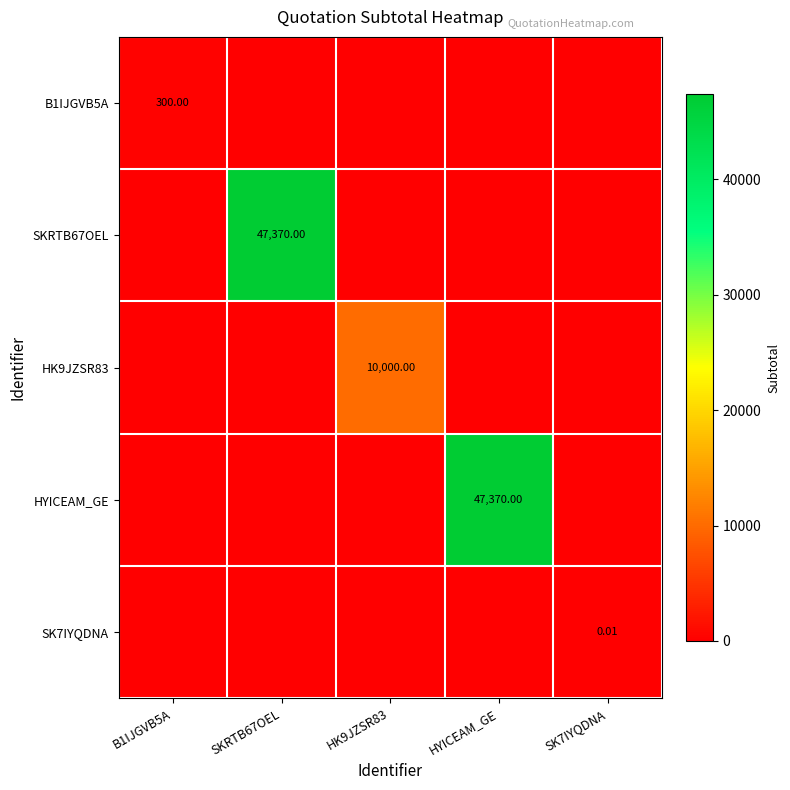

At which category does the chart reach its minimum across all series?

SKRTB67OEL